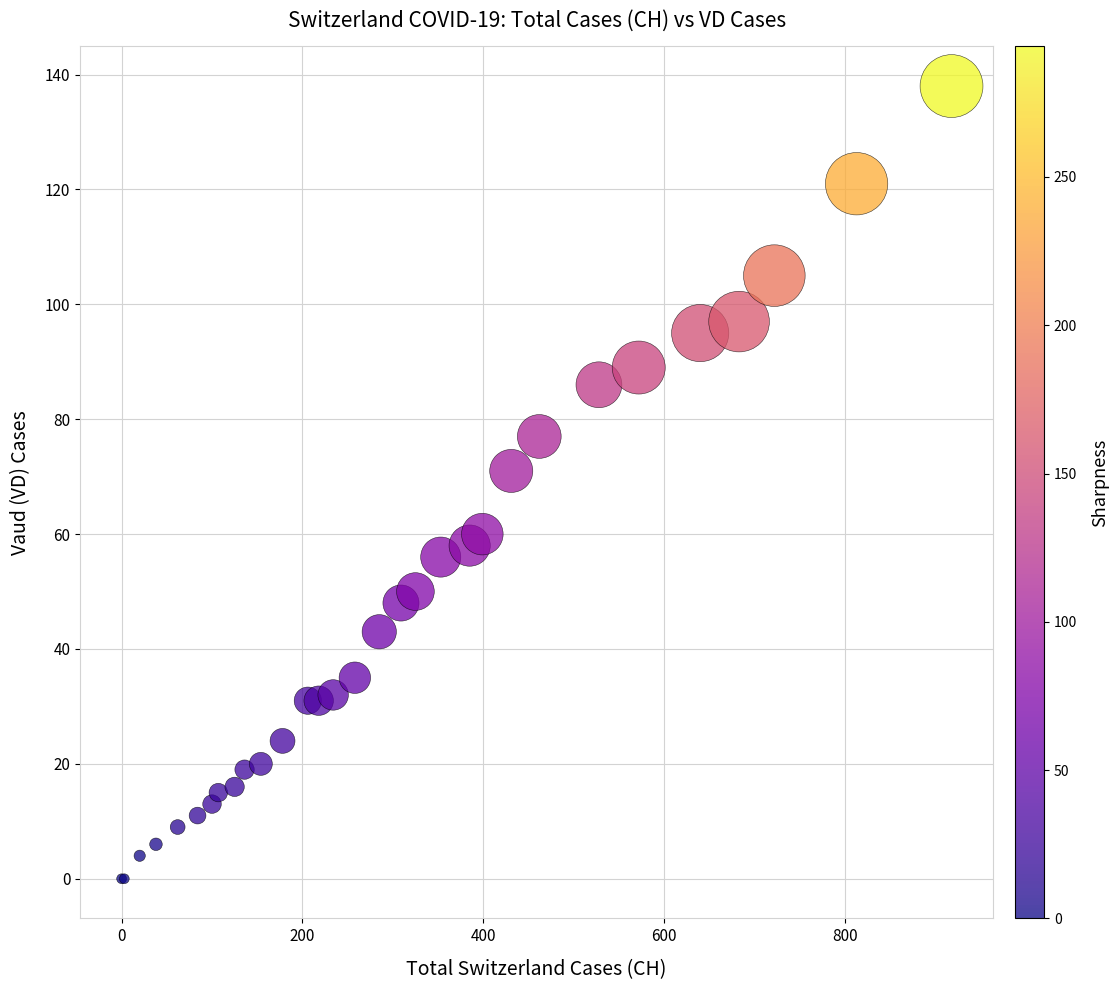

What Y value in the scatter plot is closest to 69?

71